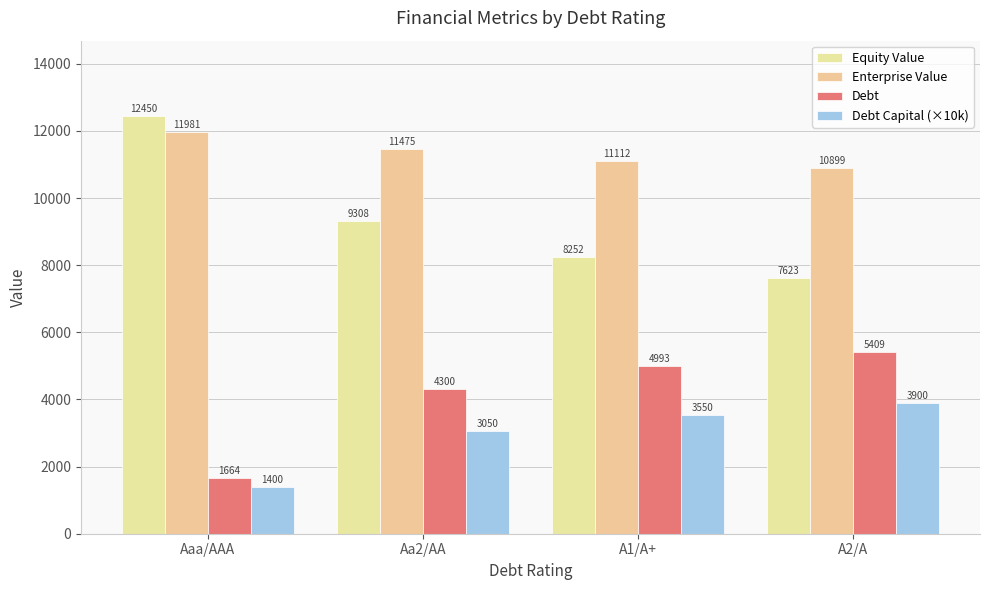

True or false: Debt has a value of 7387.8 at A1/A+.

False